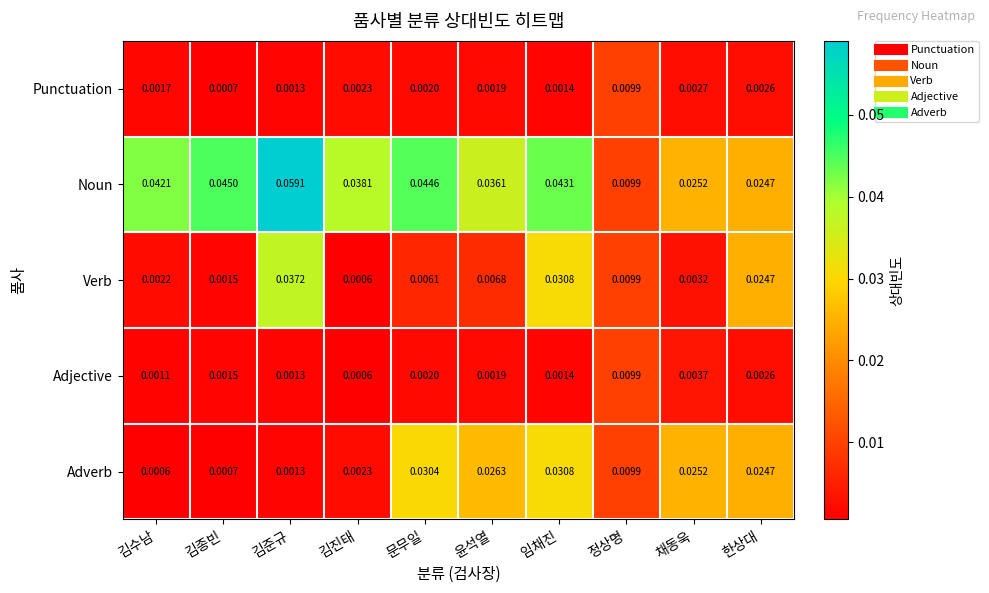

Which series changed the most between 김종빈 and 채동욱?

Adverb